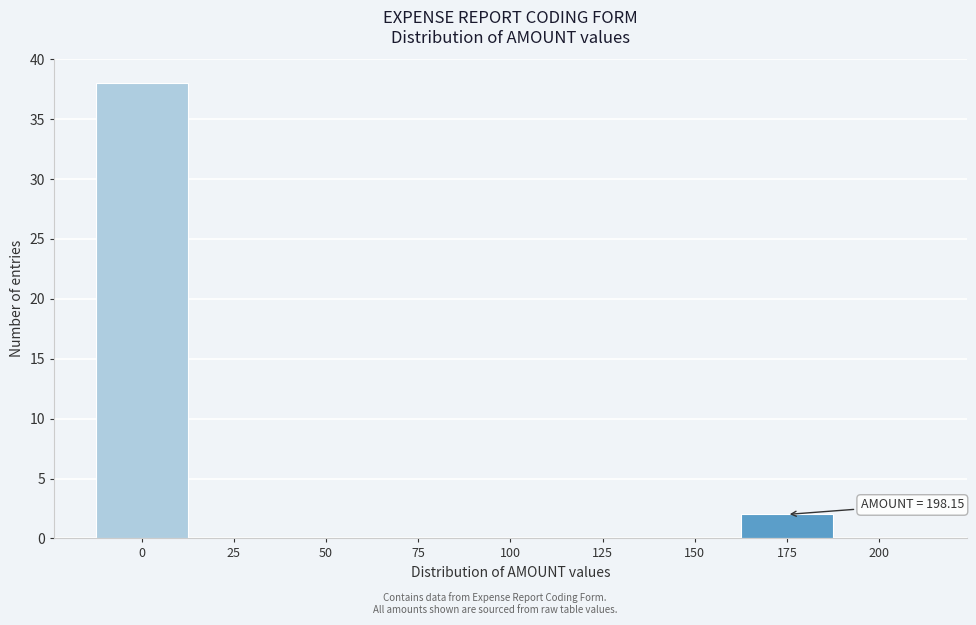

Reading left to right, transcribe all the data shown in this chart.

0=38	25=0	50=0	75=0	100=0	125=0	150=0	175=2	200=0